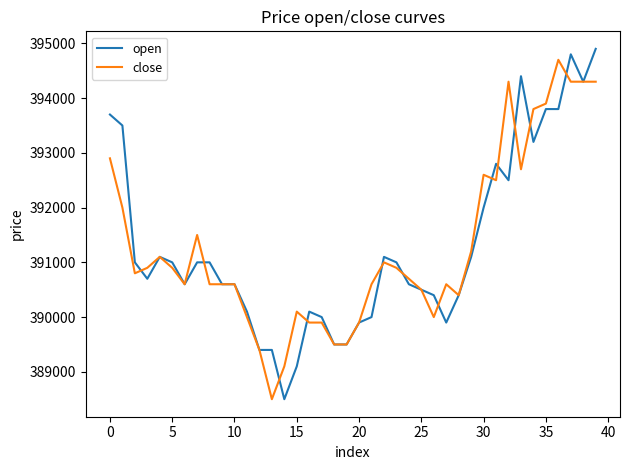

At how many categories does at least one series exceed 393203?

10